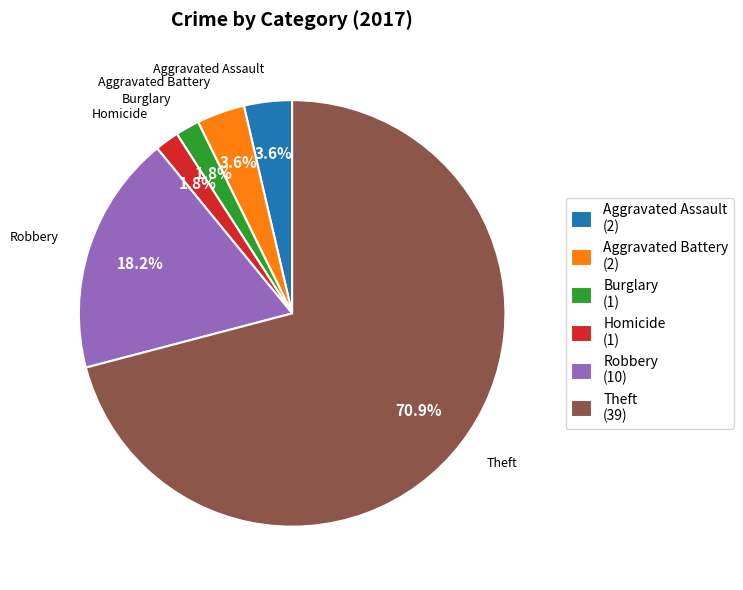

How much of the chart is everything except Burglary (1)?

98.2%